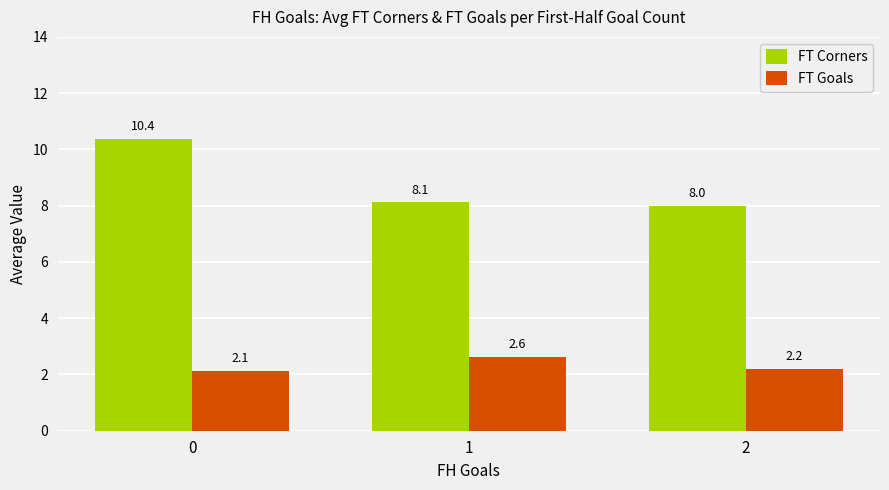

What is the total value across all series at 2?

10.2